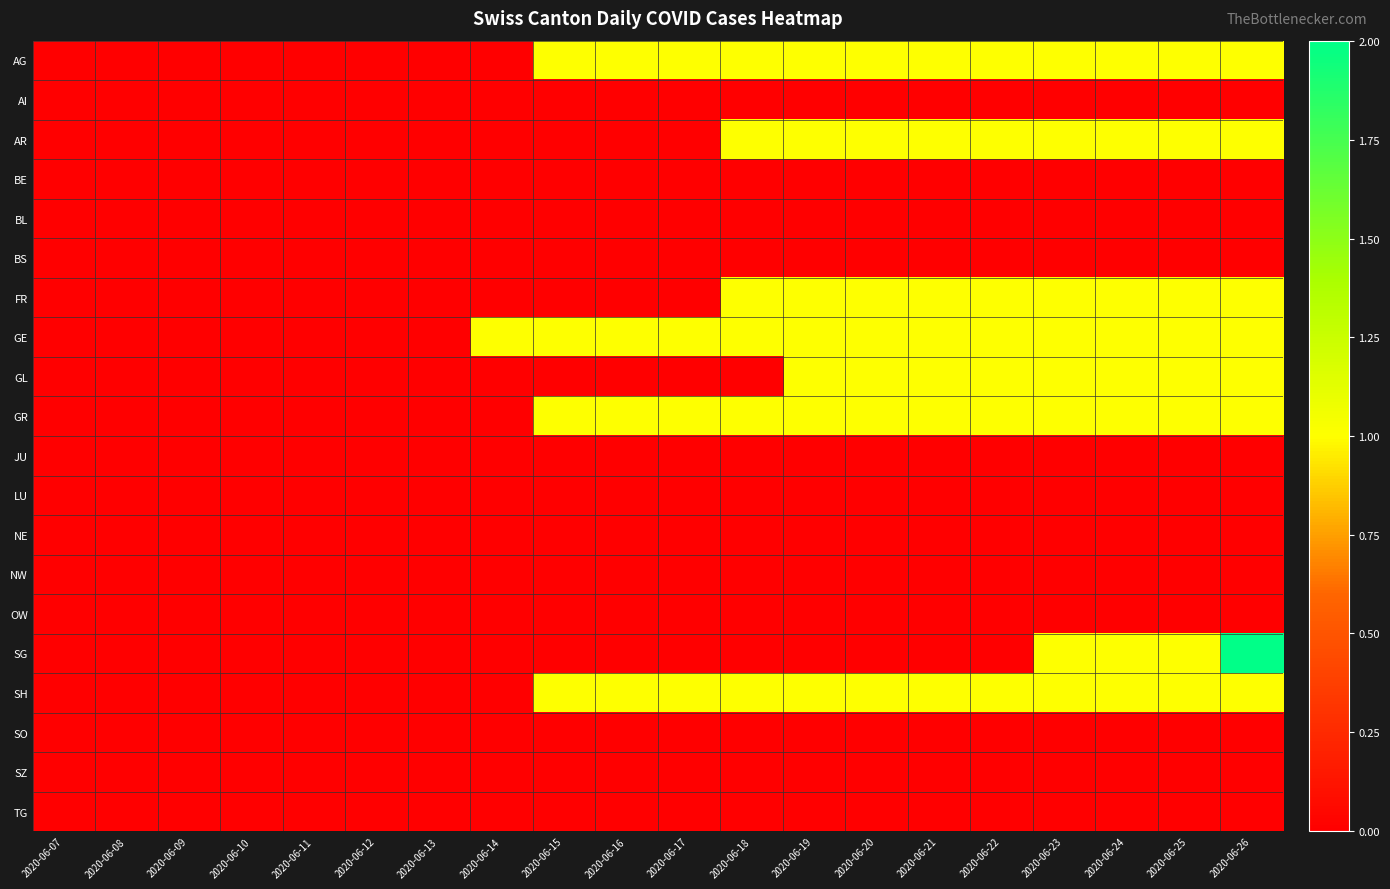

At which category is the sum across all series the highest?

2020-06-26